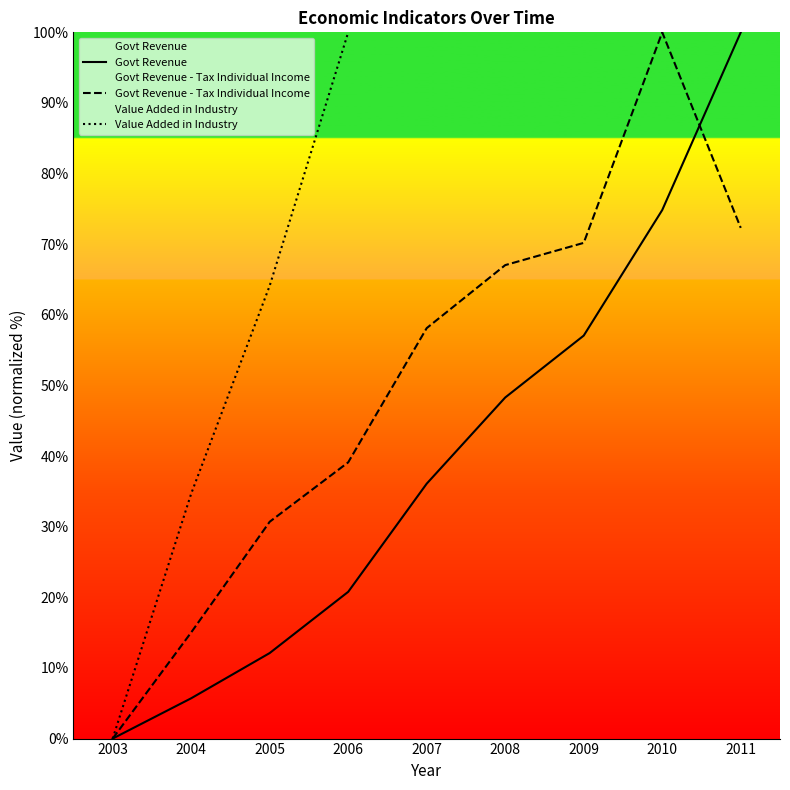

True or false: Govt Revenue has more than 1 interior local peaks.

False